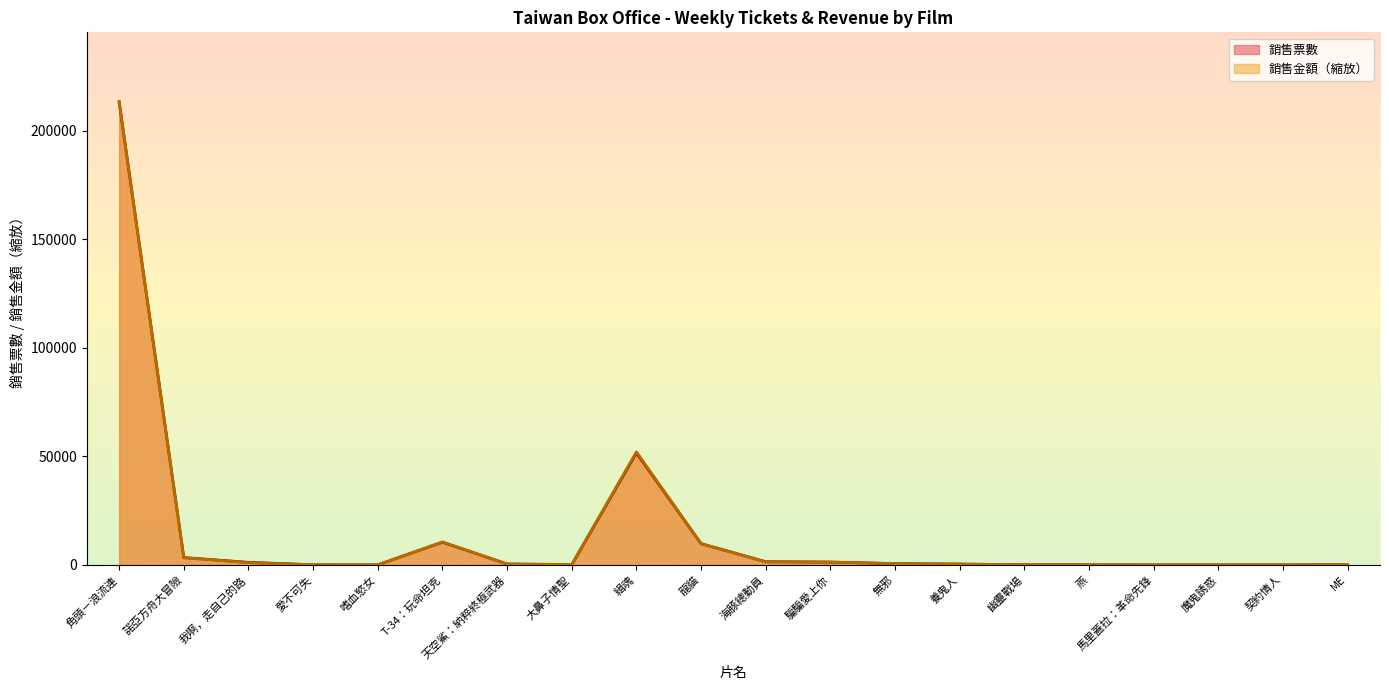

How many values in the 銷售票數 series are below 396?

10